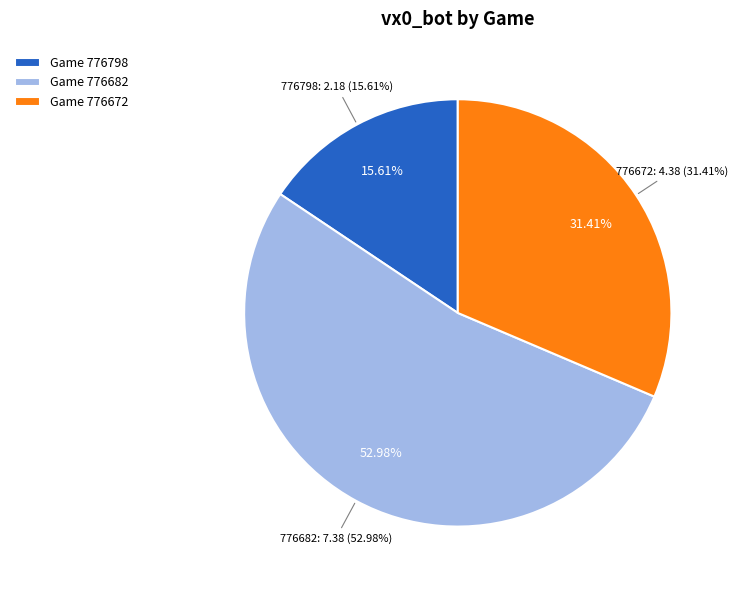

Rank the categories by value from highest to lowest.

776682, 776672, 776798